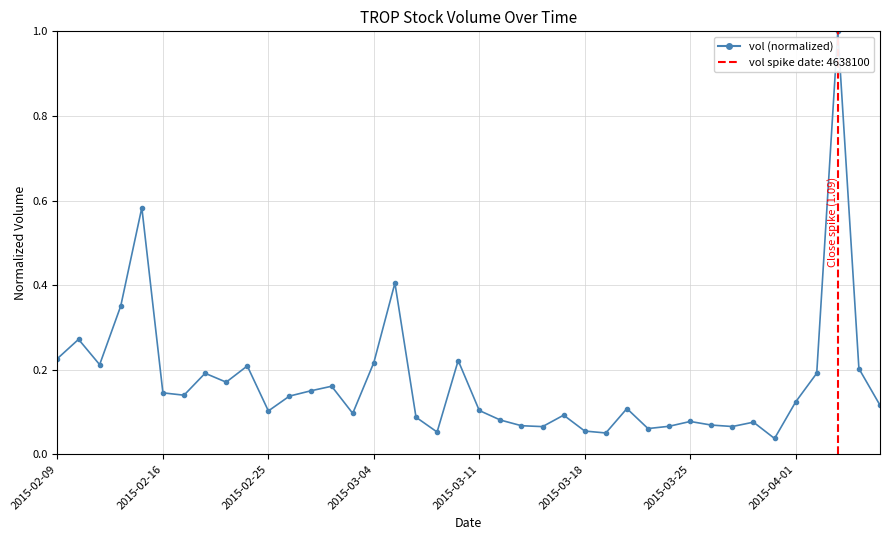

True or false: there are more than 0 points higher than both neighbors.

True